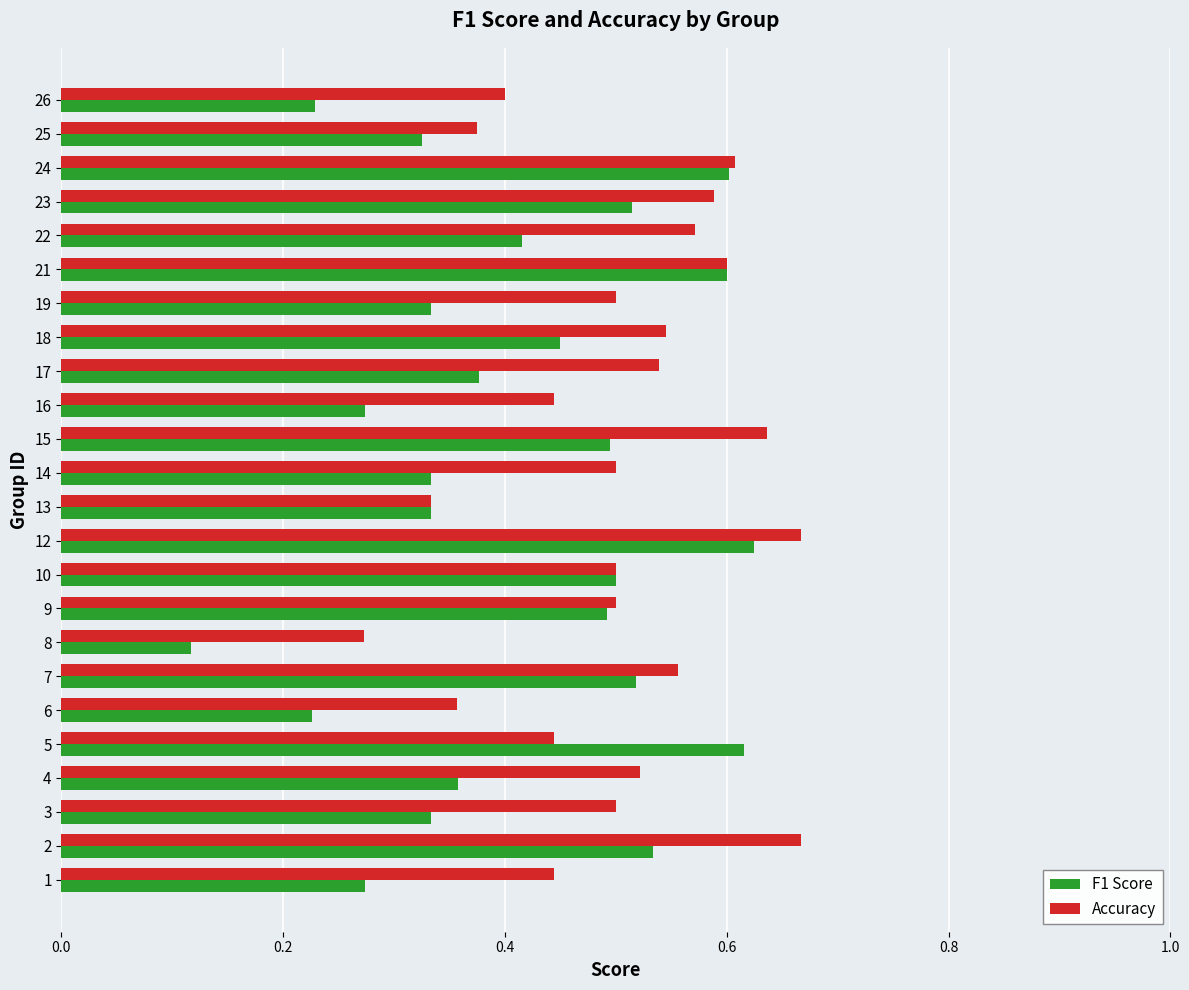

What is the sum of all F1 Score values?

9.9